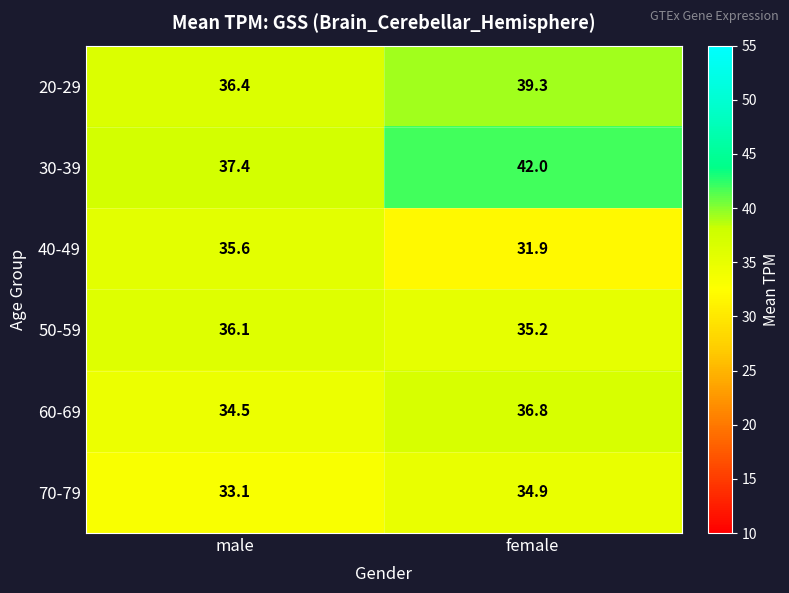

What is the smallest value displayed?

31.9